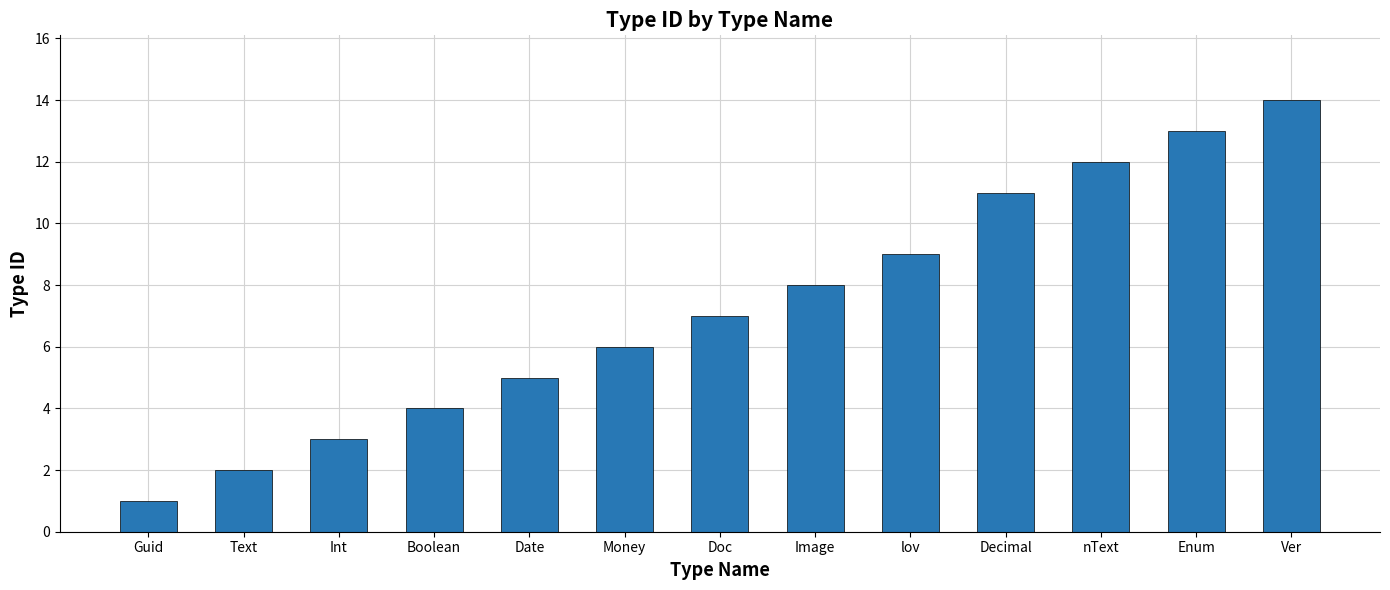

What is the change in value from Boolean to Decimal?

+7